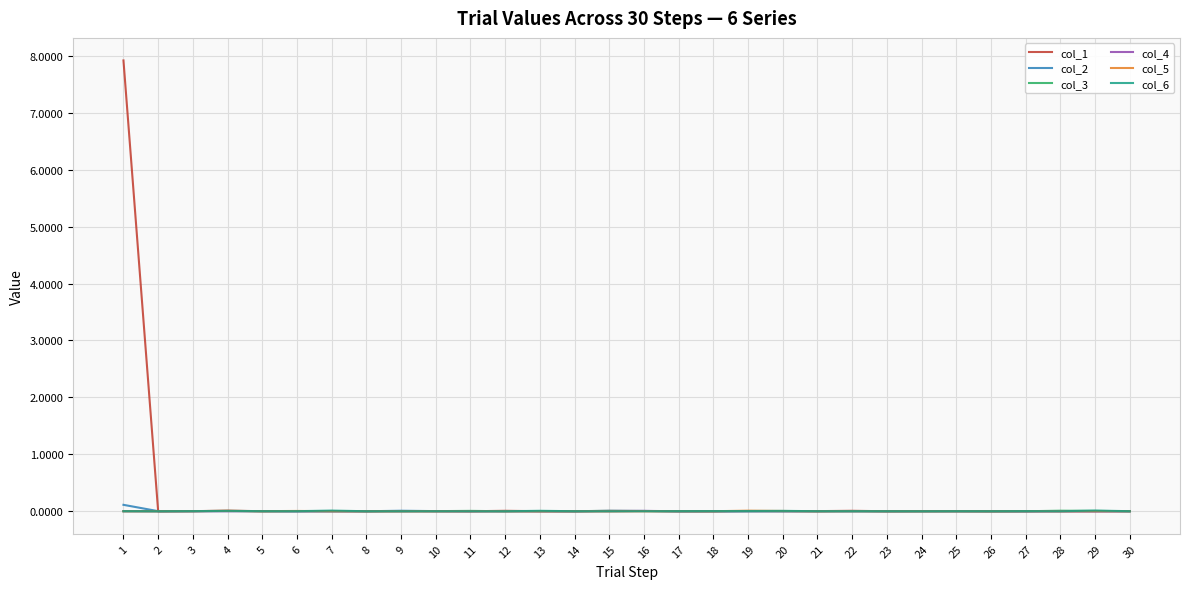

What is the greatest value displayed?

7.9